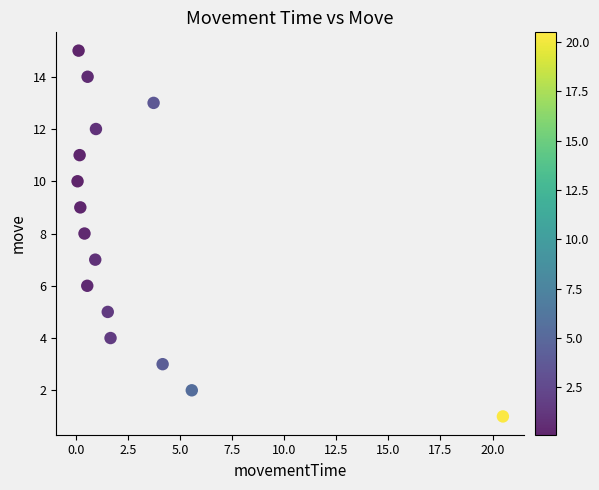

What is the range of Y values (max minus min)?

14